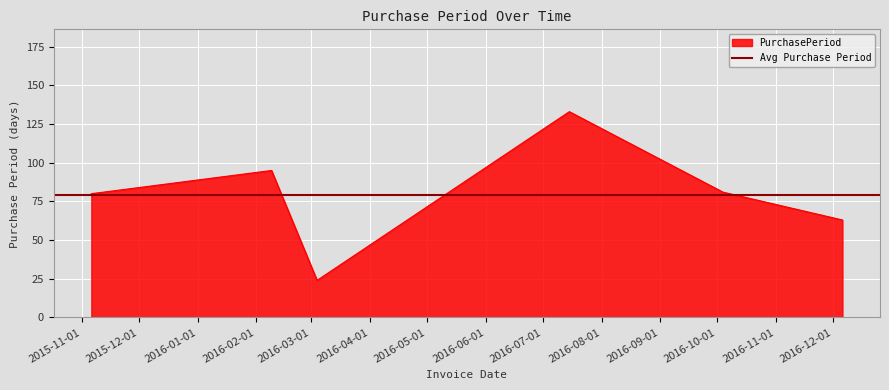

What is the label of the 5th point from the left?

2016-10-04